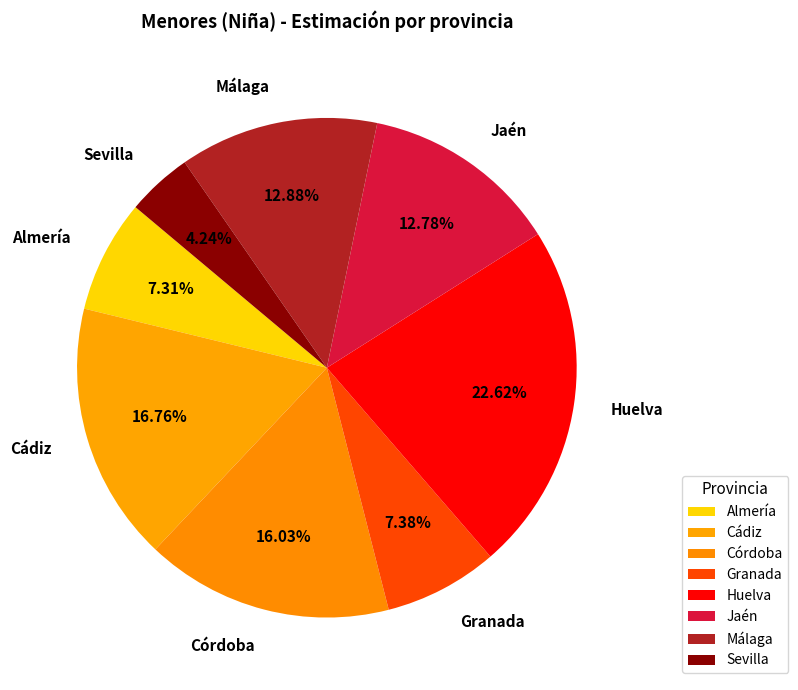

Count the number of slices in the pie.

8